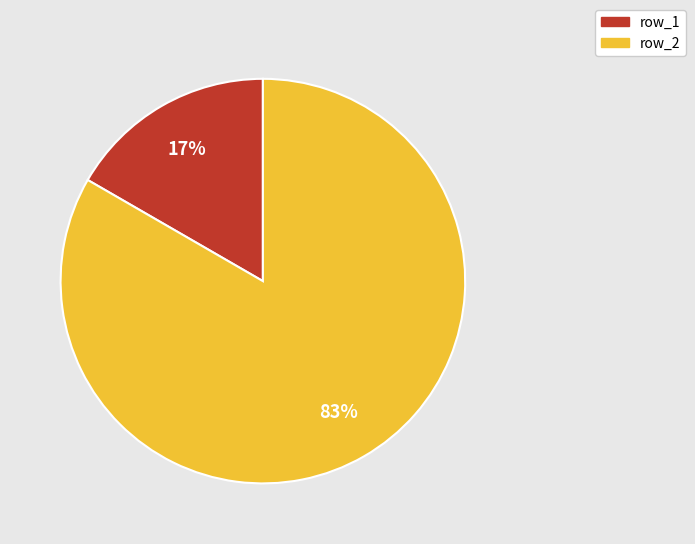

To the nearest percent, what is the average slice percentage?

50%